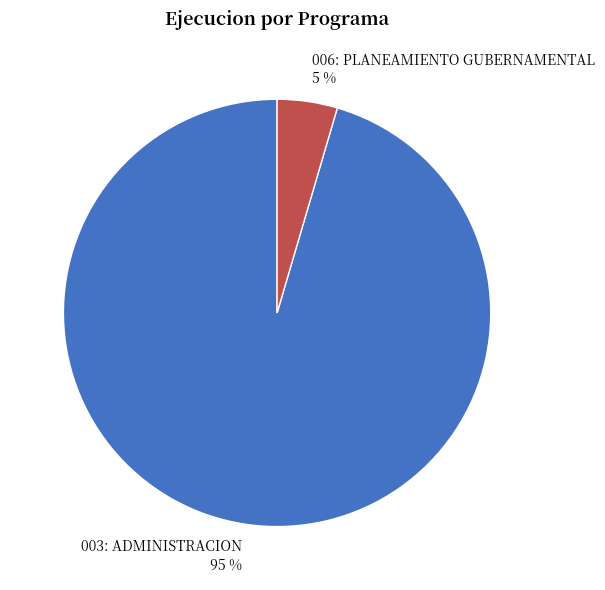

Which has a higher value, 003: ADMINISTRACION or 006: PLANEAMIENTO GUBERNAMENTAL?

003: ADMINISTRACION